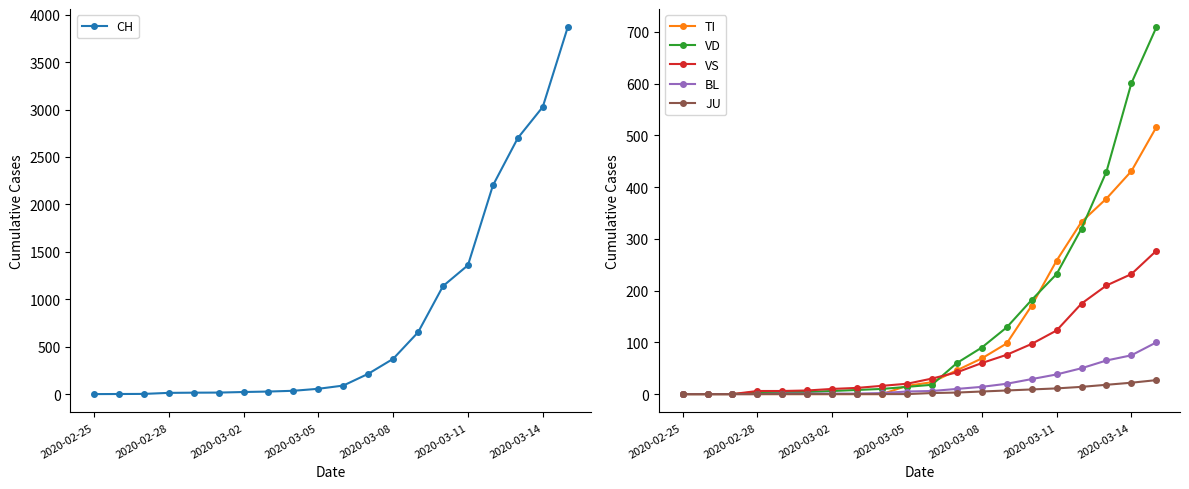

The value of JU at 2020-03-02 is 0. True or false?

True